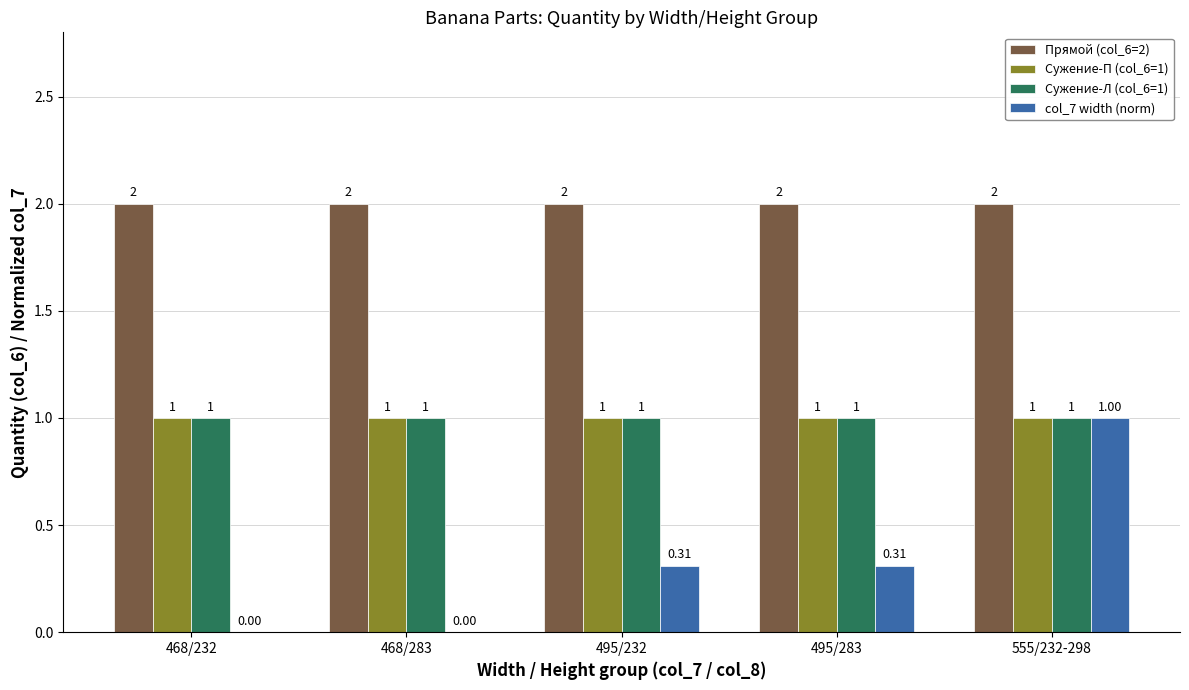

Count the number of categories in the chart.

5